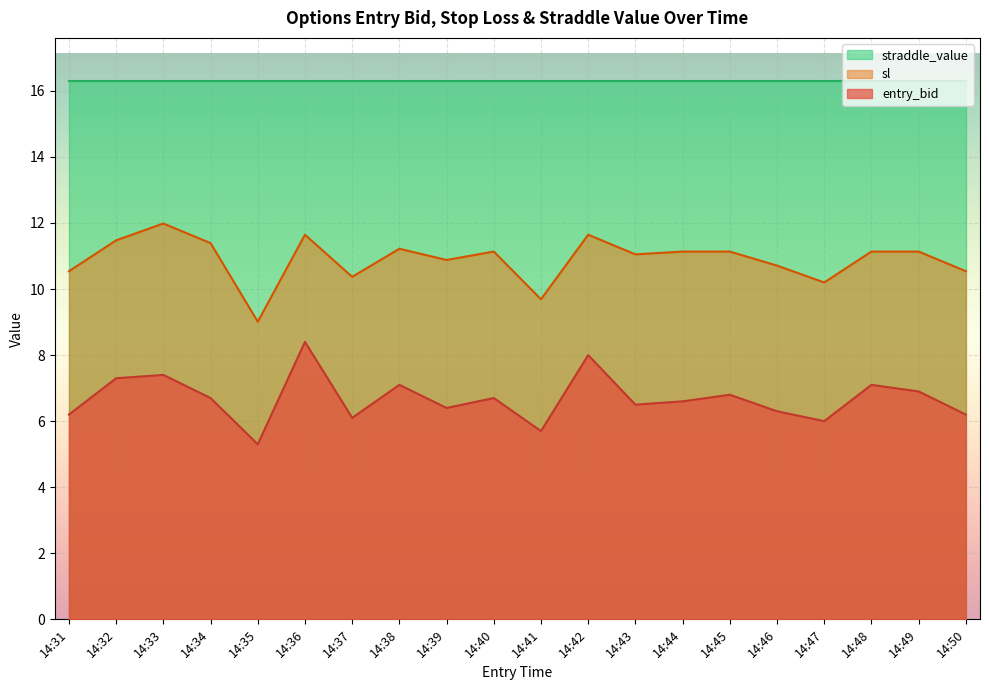

What is the difference between the highest and lowest values at 14:44?

9.7